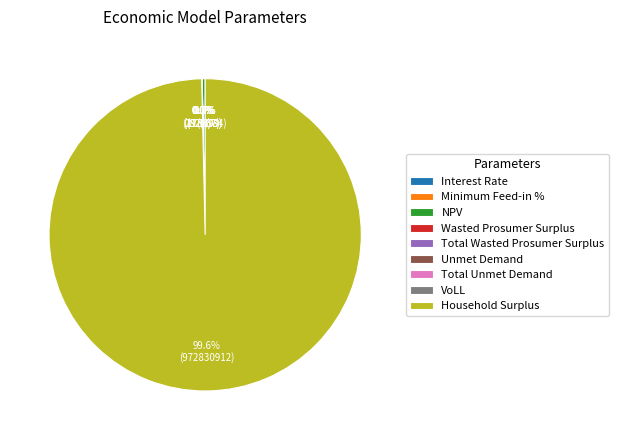

Which has a higher value, Unmet Demand or VoLL?

Unmet Demand